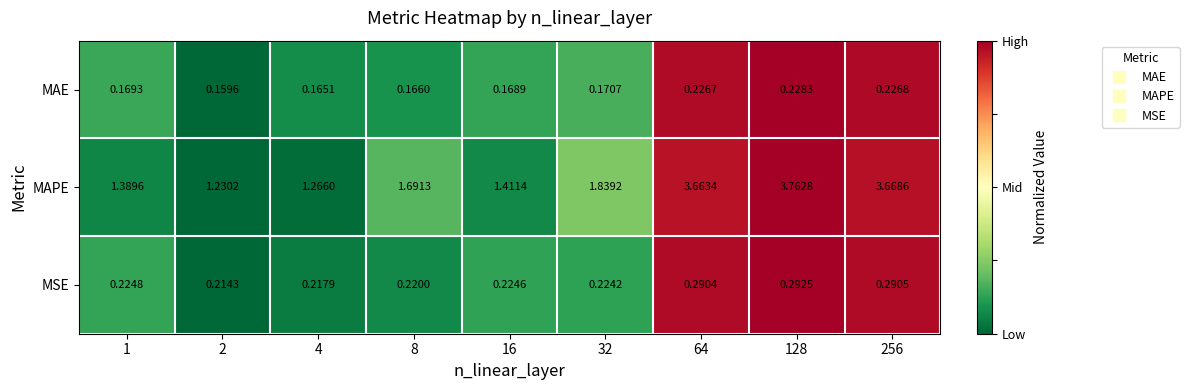

At 16, list the series in order from largest to smallest.

MAPE, MSE, MAE